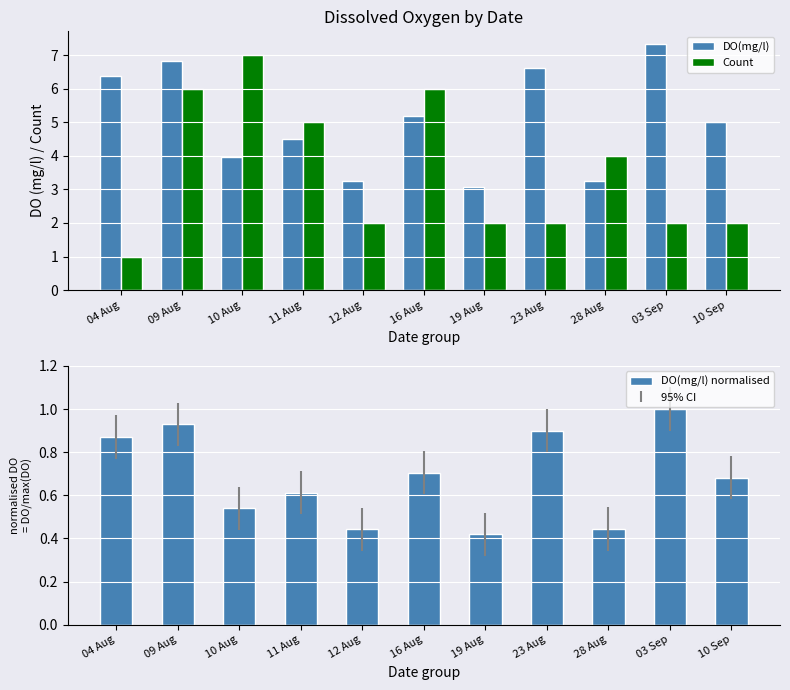

At which label is Count closest to 4?

28 Aug